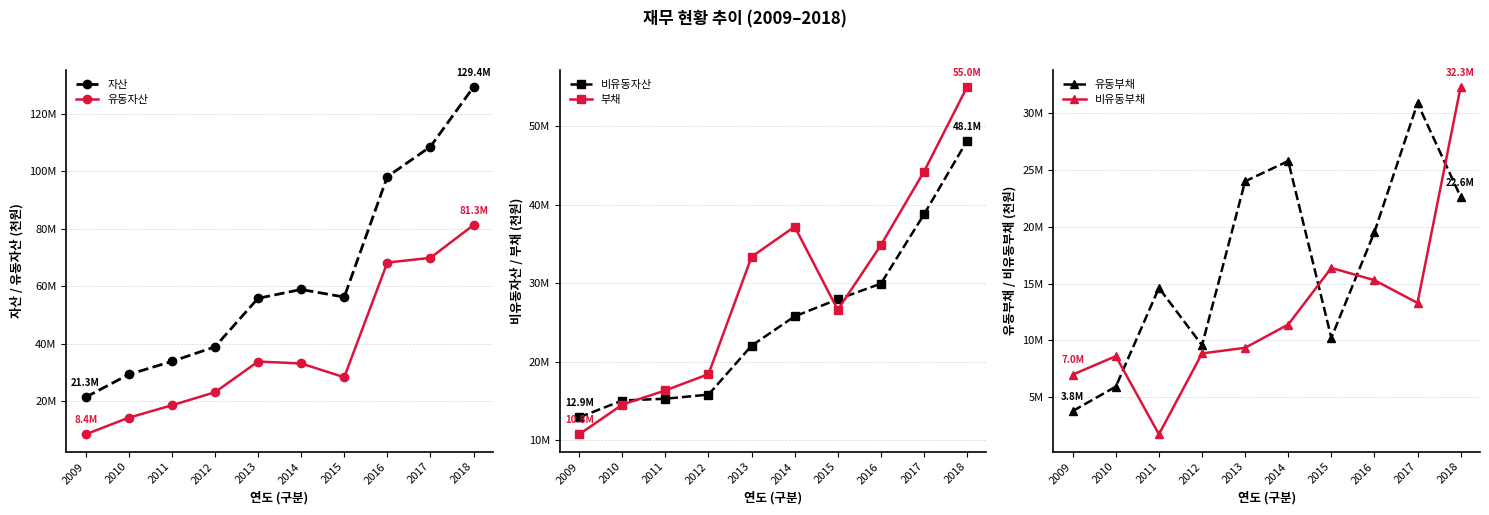

What is the difference between the maximum and minimum values in the 부채 series?

44182070